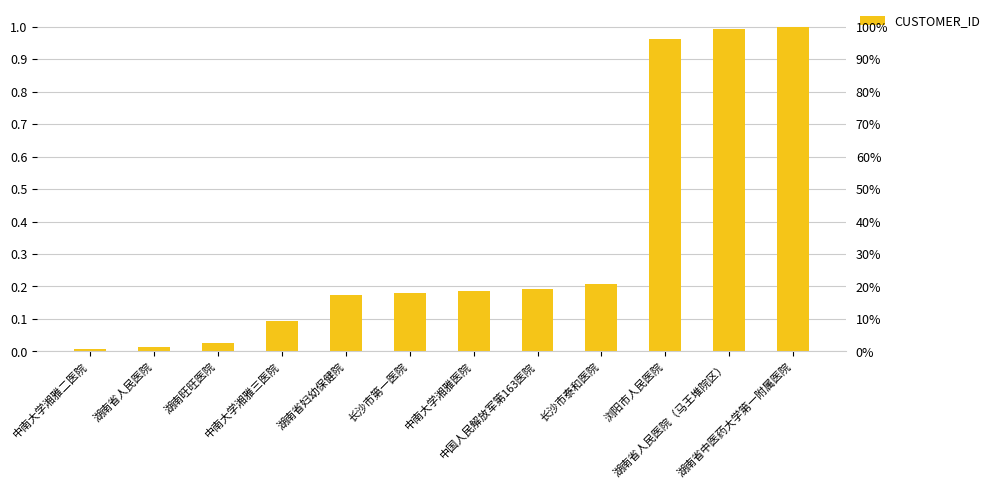

What value does the data have at 湖南省人民医院（马王堆院区）?

1.0